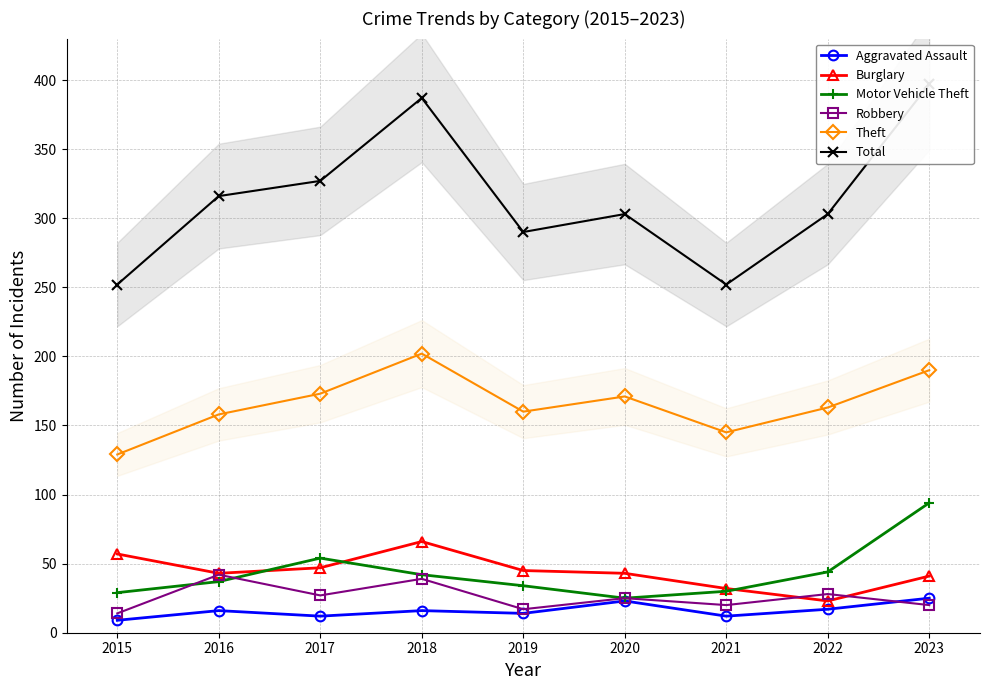

What is the value of the Total point at the 4th from the left?

387